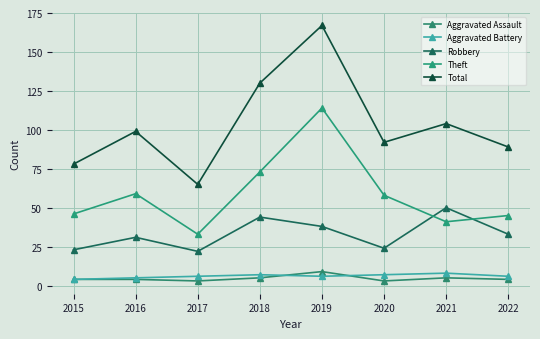

What is the difference between the Robbery values at 2017 and 2020?

2